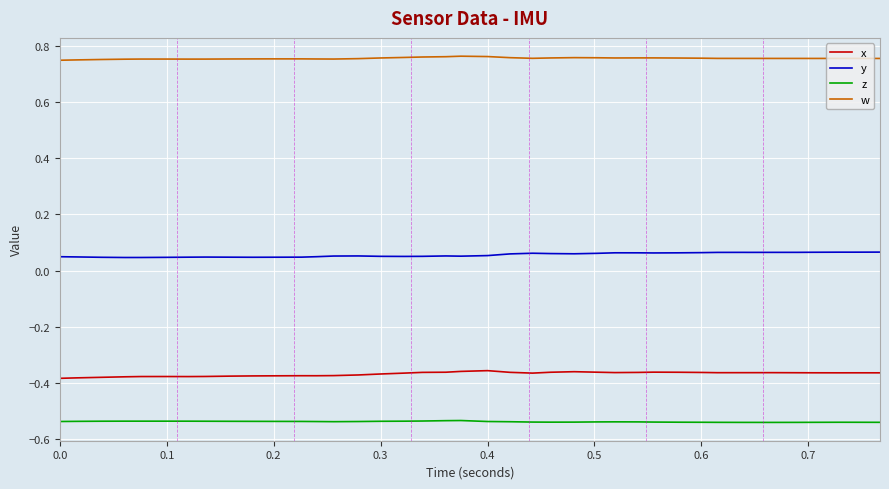

True or false: x has more than 2 points higher than both neighbors.

True